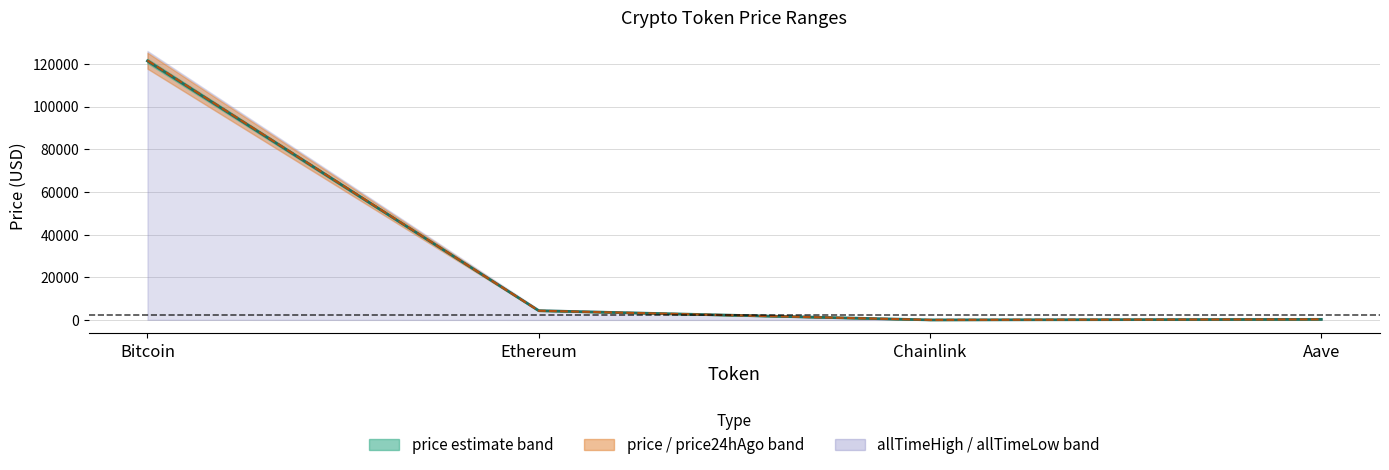

Does the chart display data point markers on the line(s)?

No